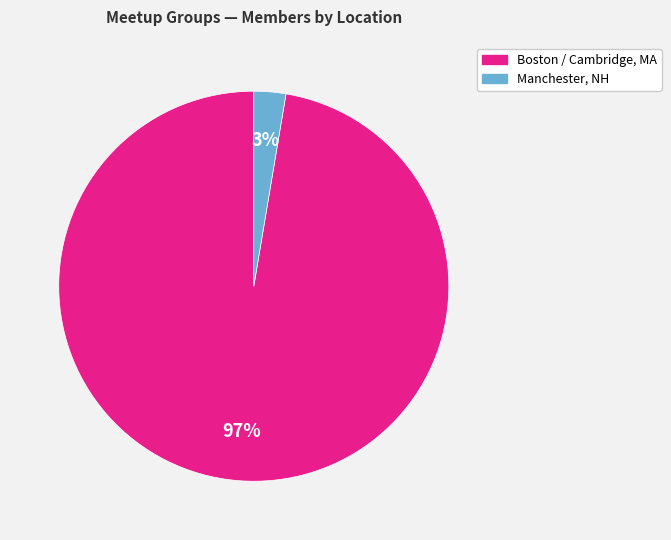

To the nearest percent, what is the average slice percentage?

50%